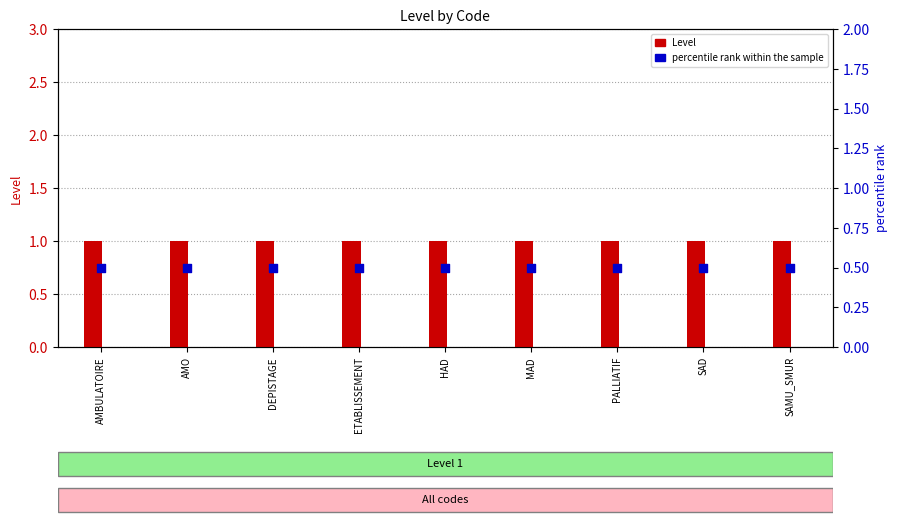

Is the value of percentile rank within the sample at MAD greater than the value of Level at SAMU_SMUR?

No